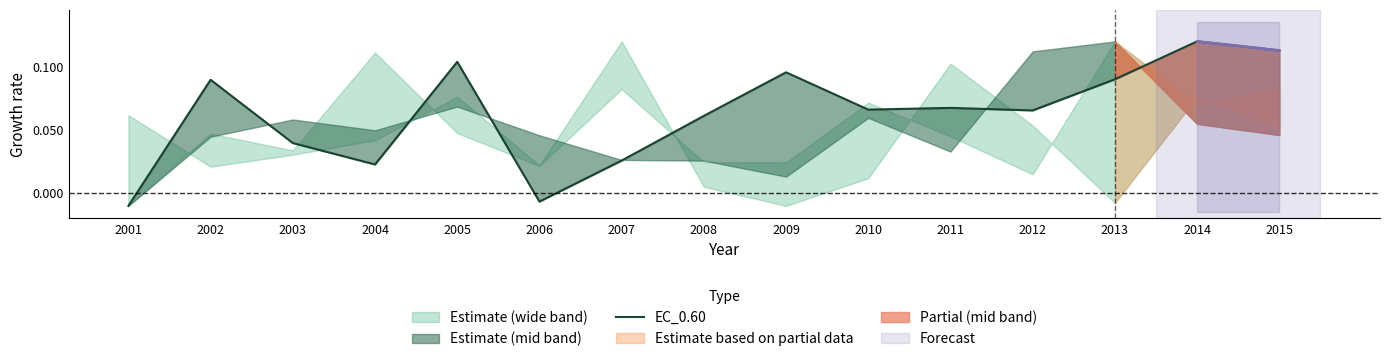

What is the value of the 5th point from the left?

0.1